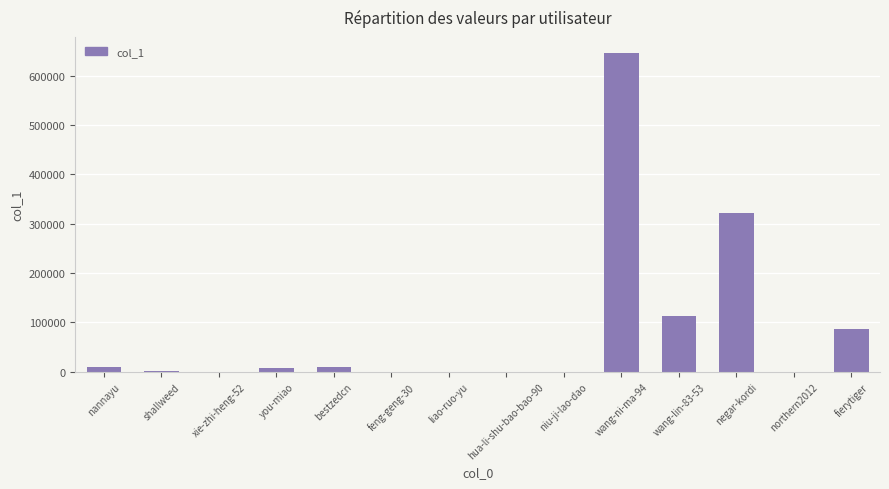

What is the sum of all values?

1194587